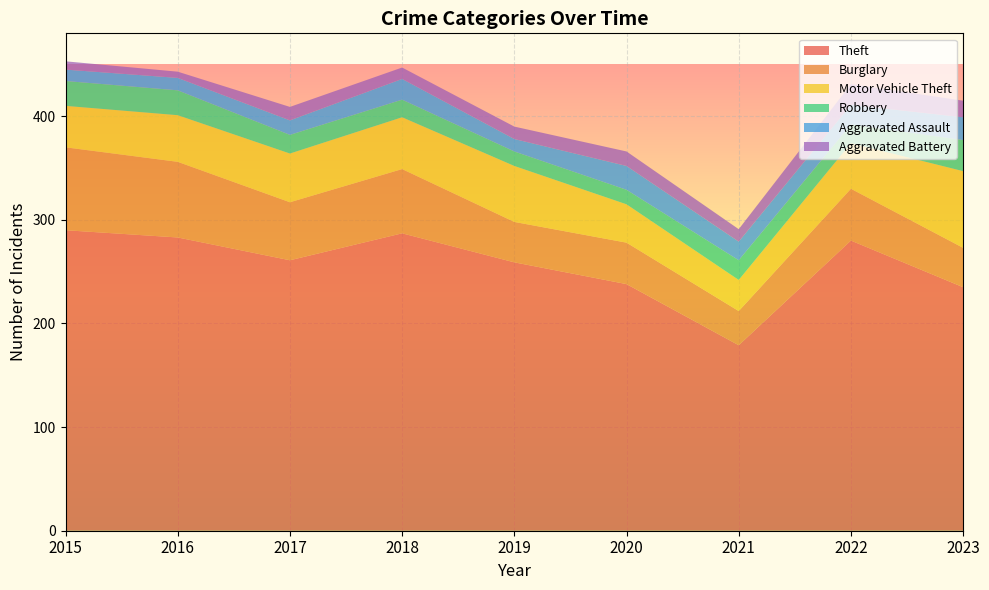

Reading right to left, what are all the values shown in this chart?

Theft: 2023=235	2022=280	2021=179	2020=238	2019=259	2018=287	2017=261	2016=283	2015=290
Burglary: 2023=38	2022=50	2021=33	2020=40	2019=39	2018=62	2017=56	2016=73	2015=80
Motor Vehicle Theft: 2023=74	2022=44	2021=30	2020=37	2019=54	2018=50	2017=47	2016=45	2015=40
Robbery: 2023=30	2022=18	2021=19	2020=14	2019=14	2018=17	2017=18	2016=24	2015=24
Aggravated Assault: 2023=22	2022=19	2021=18	2020=23	2019=12	2018=20	2017=14	2016=12	2015=11
Aggravated Battery: 2023=16	2022=20	2021=12	2020=14	2019=12	2018=11	2017=13	2016=6	2015=8